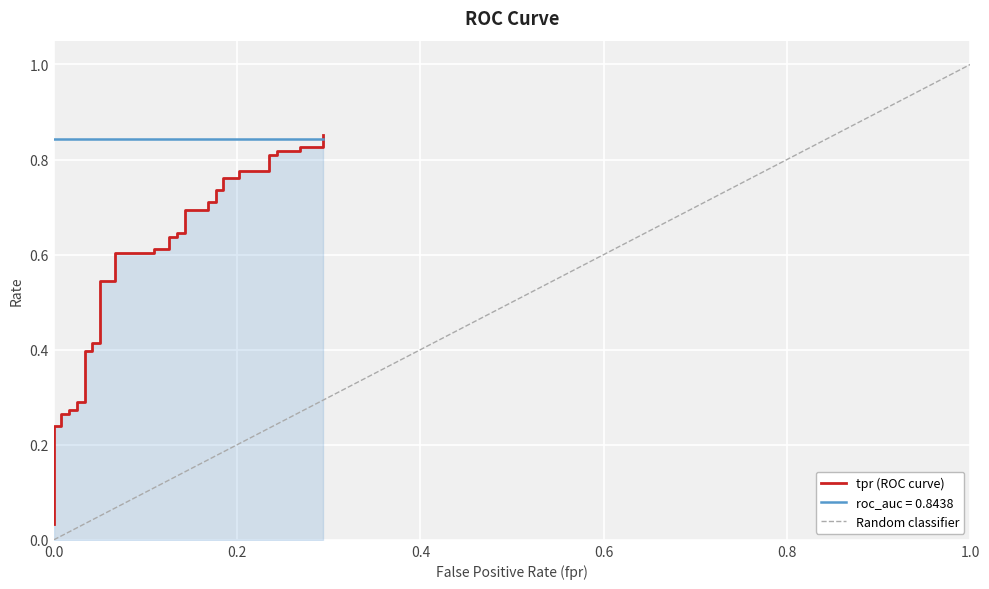

True or false: the data has more than 0 interior local peaks.

False